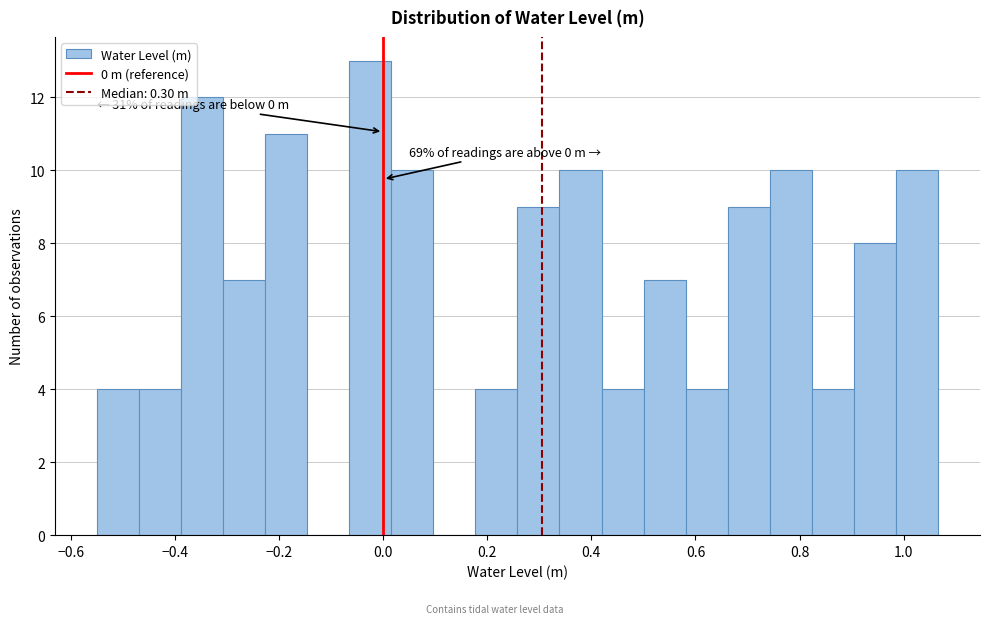

Which range on the x-axis has the tallest bar?

-0.06 to 0.02